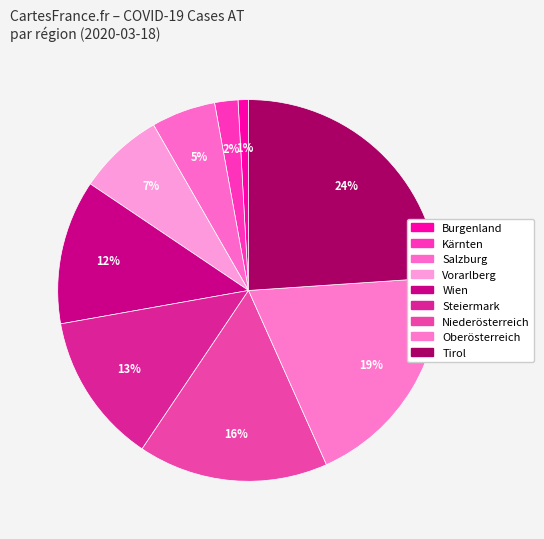

Does Salzburg account for over 50% of the chart?

No